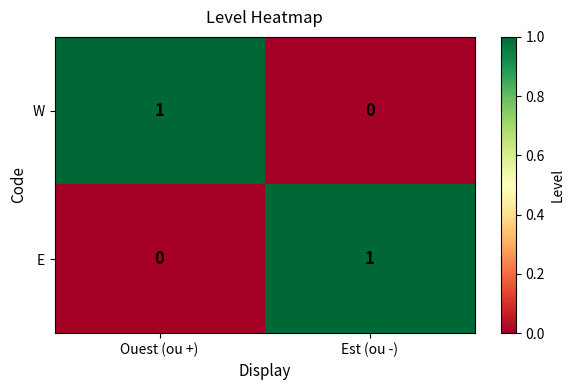

Is the value of W at Est (ou -) greater than the value of E at Est (ou -)?

No